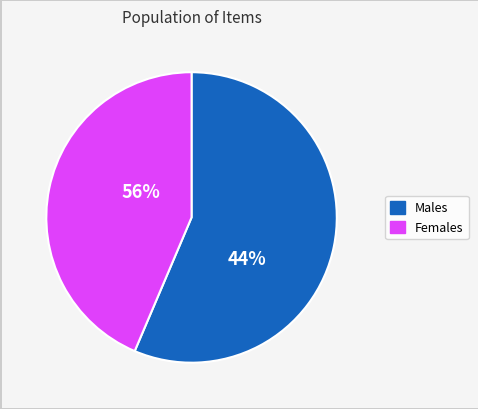

Is 3 the majority of the pie?

No